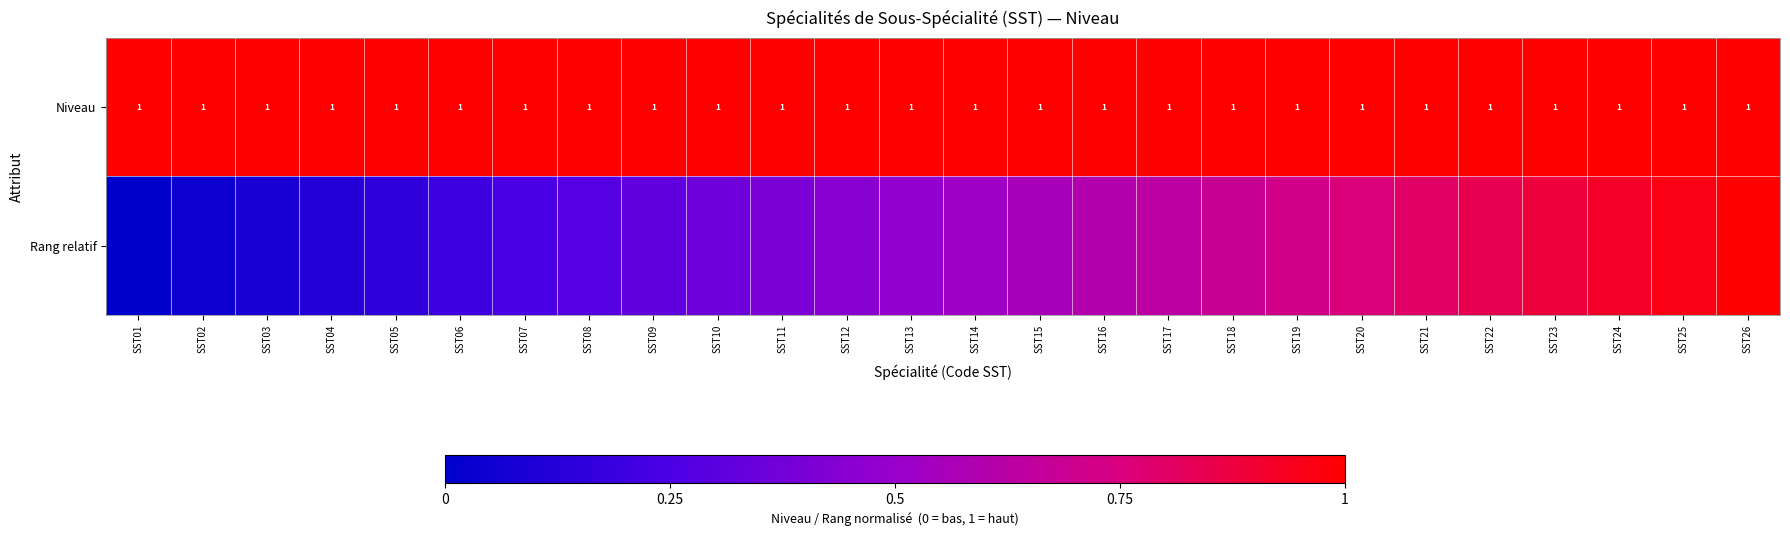

Which label corresponds to the smallest value in the chart?

SST01